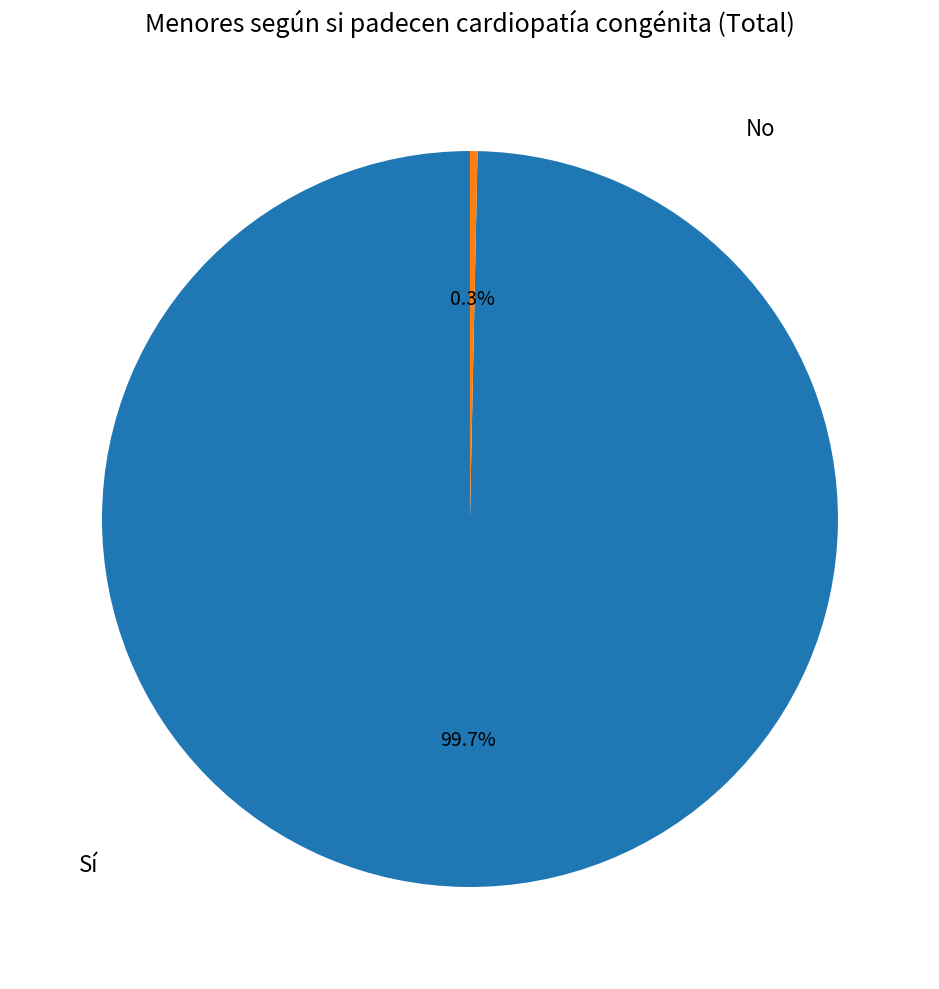

How many slices are in this pie chart?

2